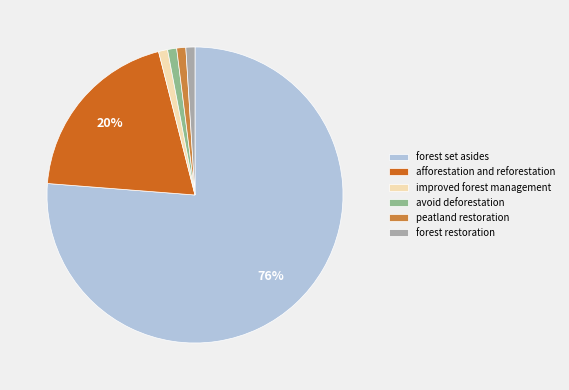

Which category has the biggest portion of the pie?

forest set asides